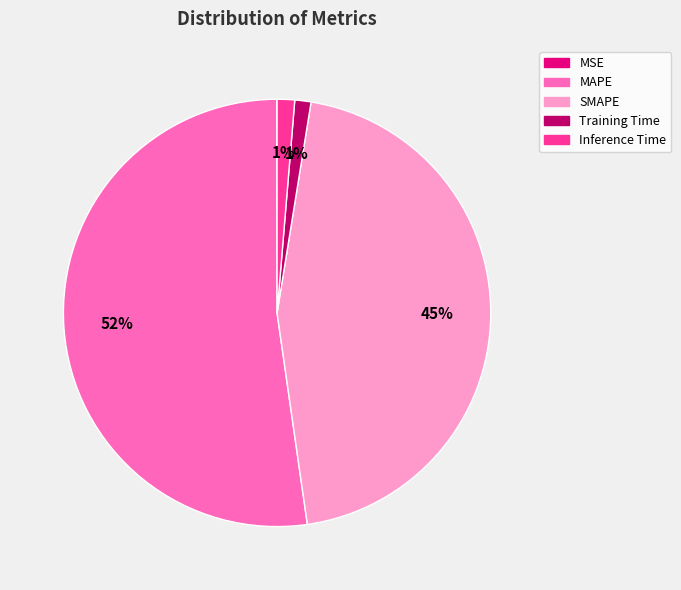

Do SMAPE and MAPE together represent more than half of the pie?

Yes